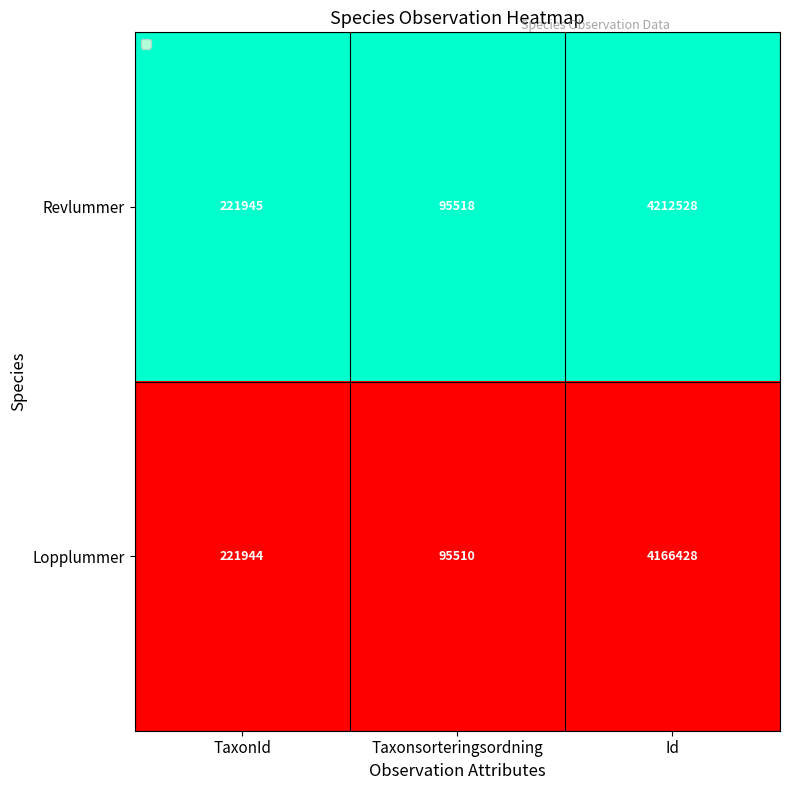

Read the Revlummer value at Taxonsorteringsordning, to the nearest 10.

95520